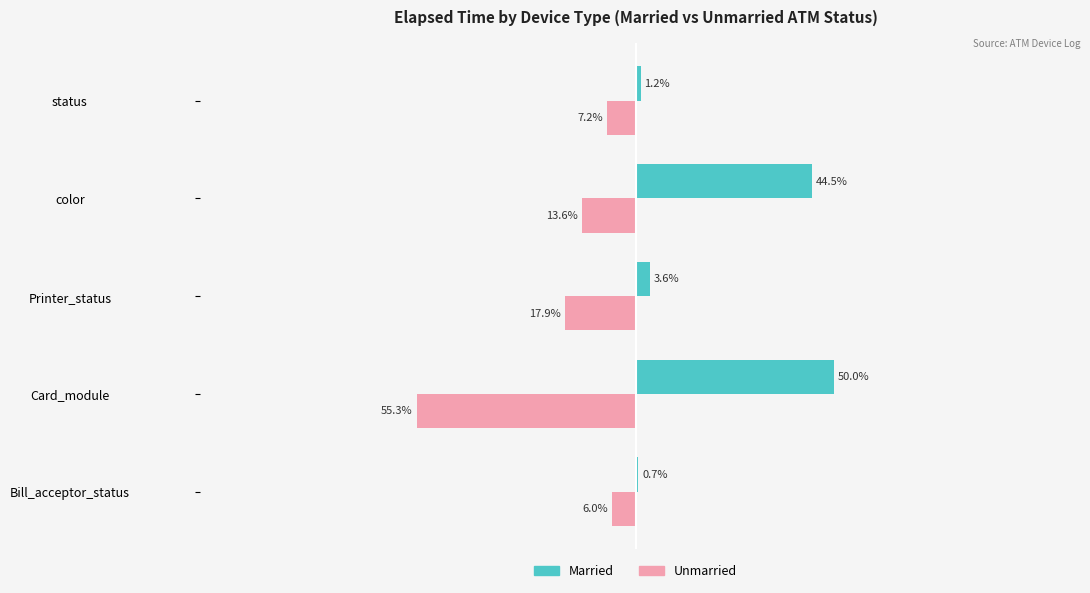

Where is Married nearest to the value 25?

color